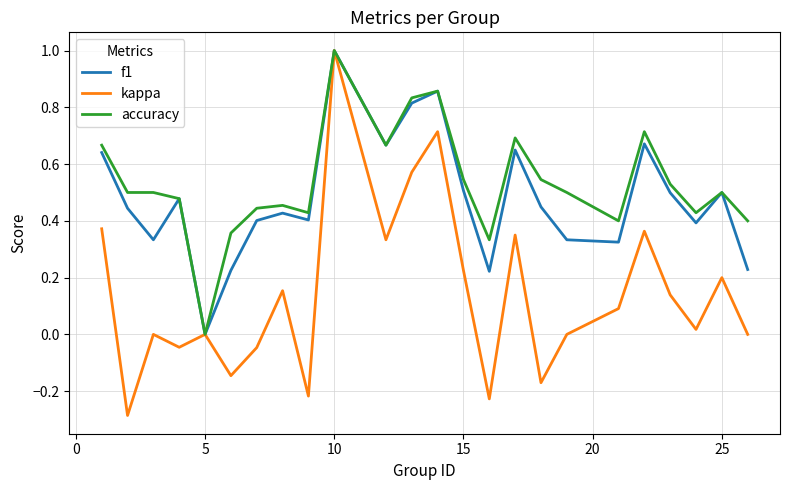

What is the highest value of the accuracy series?

1.0